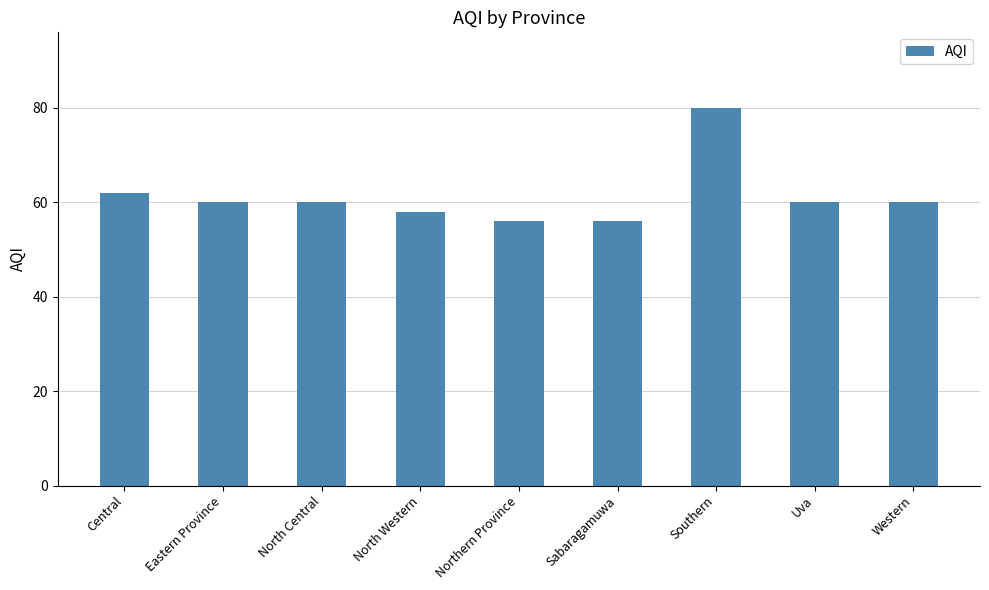

How many series are shown in this chart?

1